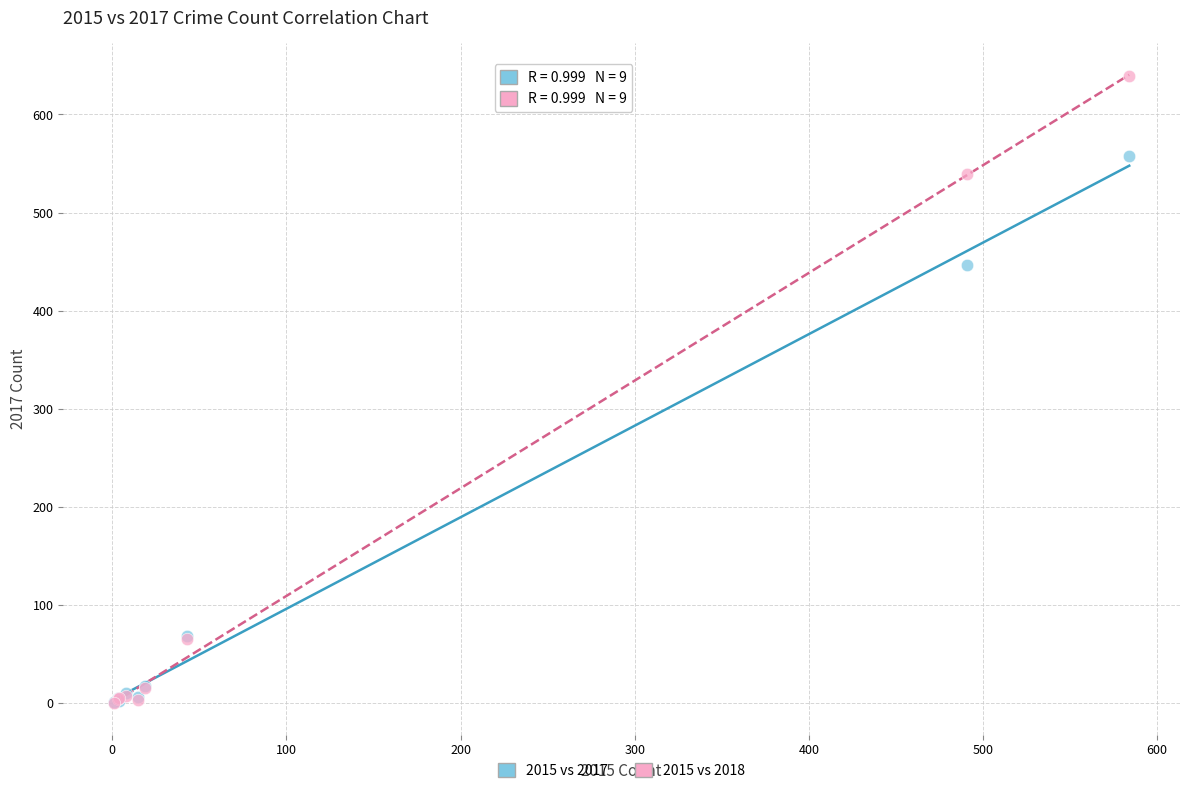

Across all series, what Y value is closest to 319?

447